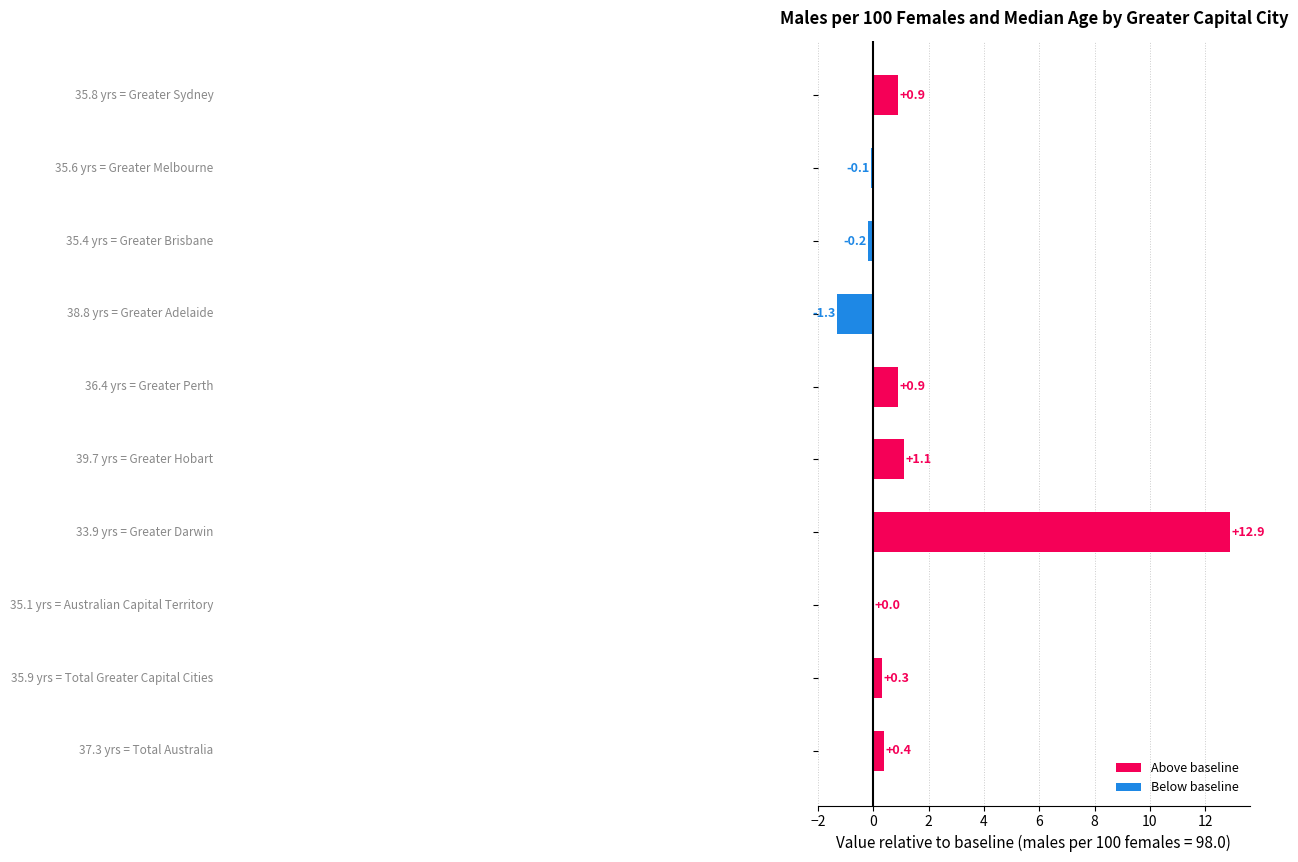

What is the maximum value shown in the chart?

12.9